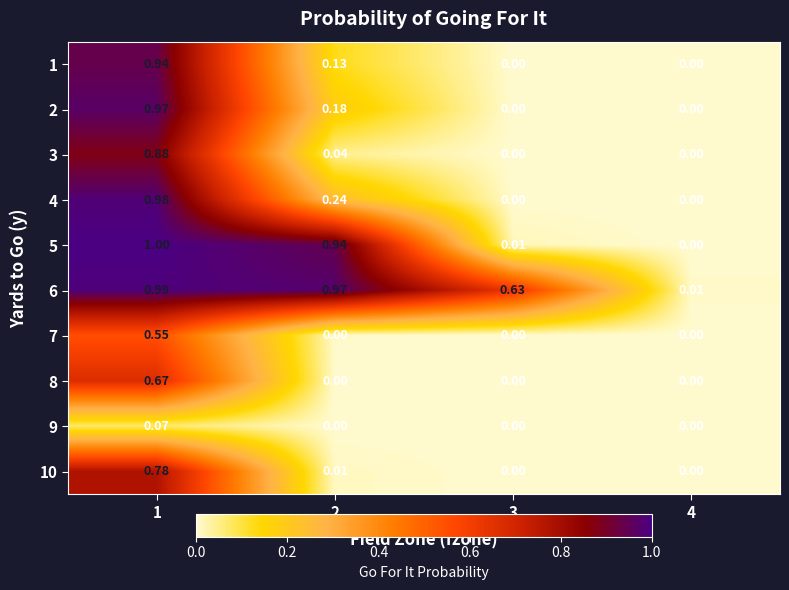

At how many categories does at least one series exceed 0?

4